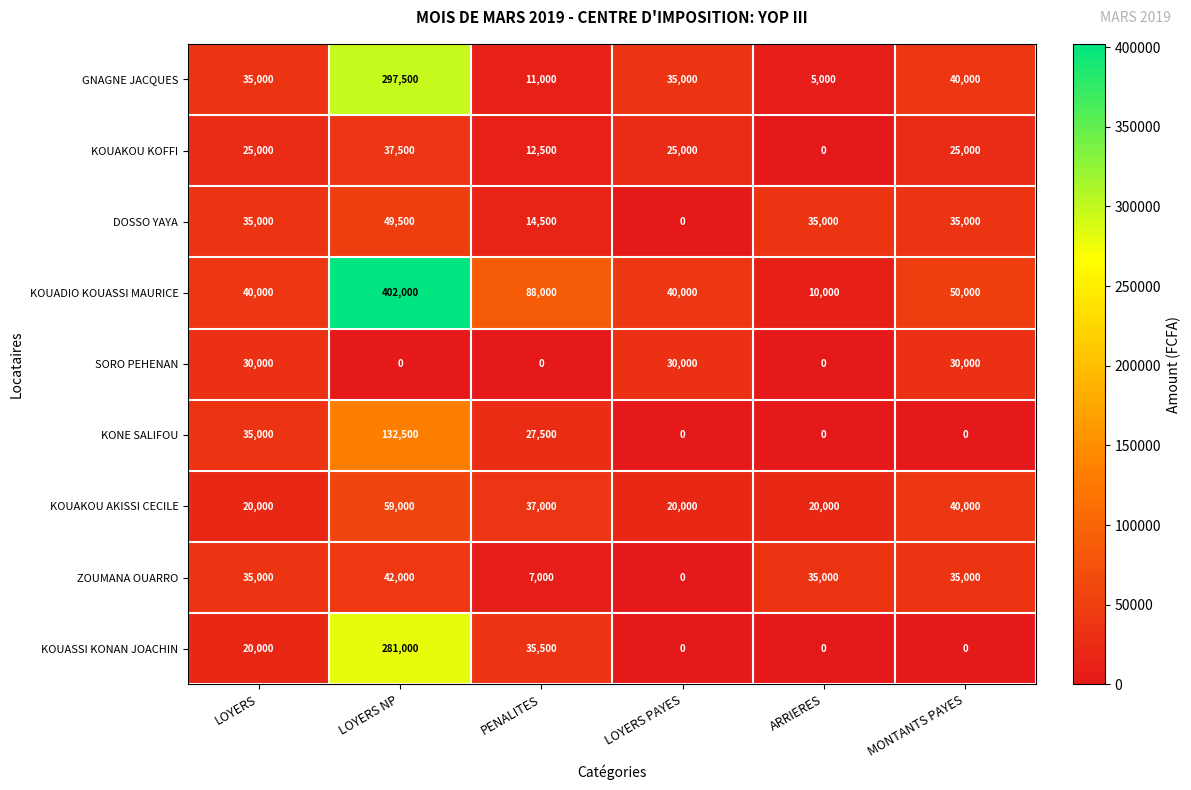

Rank the series by their maximum value, from highest to lowest.

KOUADIO KOUASSI MAURICE, GNAGNE JACQUES, KOUASSI KONAN JOACHIN, KONE SALIFOU, KOUAKOU AKISSI CECILE, DOSSO YAYA, ZOUMANA OUARRO, KOUAKOU KOFFI, SORO PEHENAN